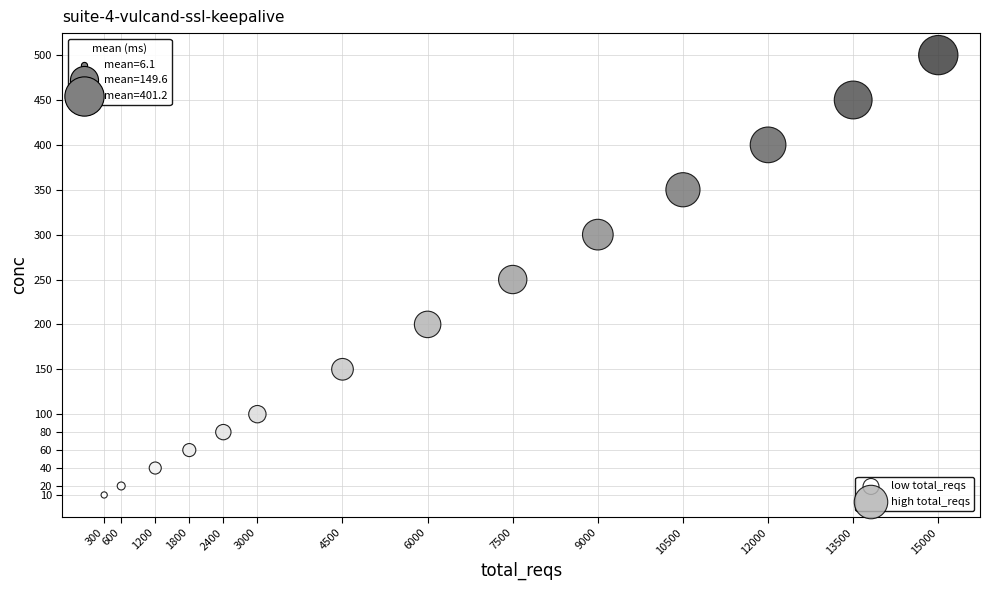

Which series reaches the minimum Y coordinate?

low total_reqs